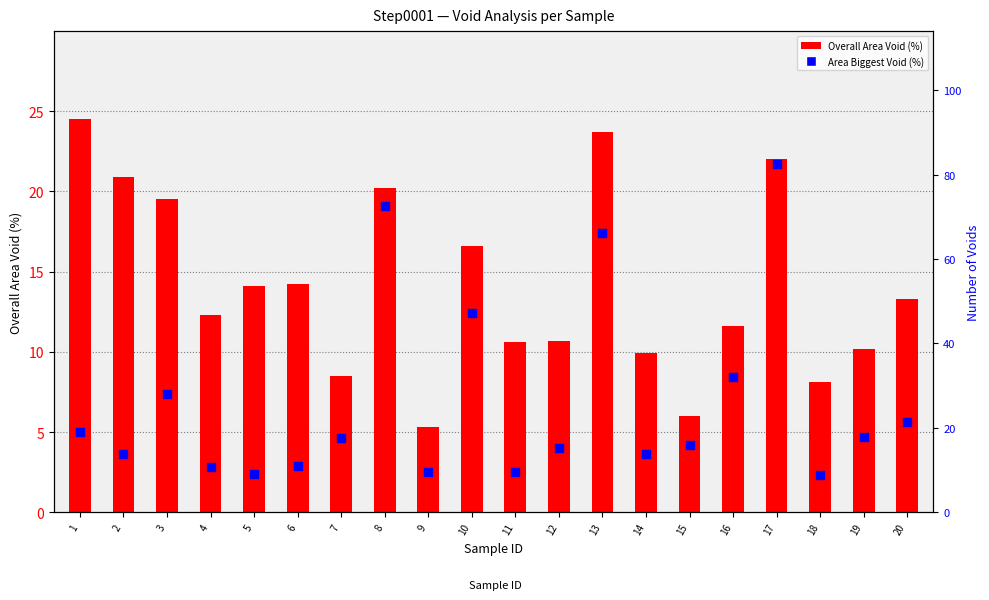

At which category is the sum across all series the highest?

17